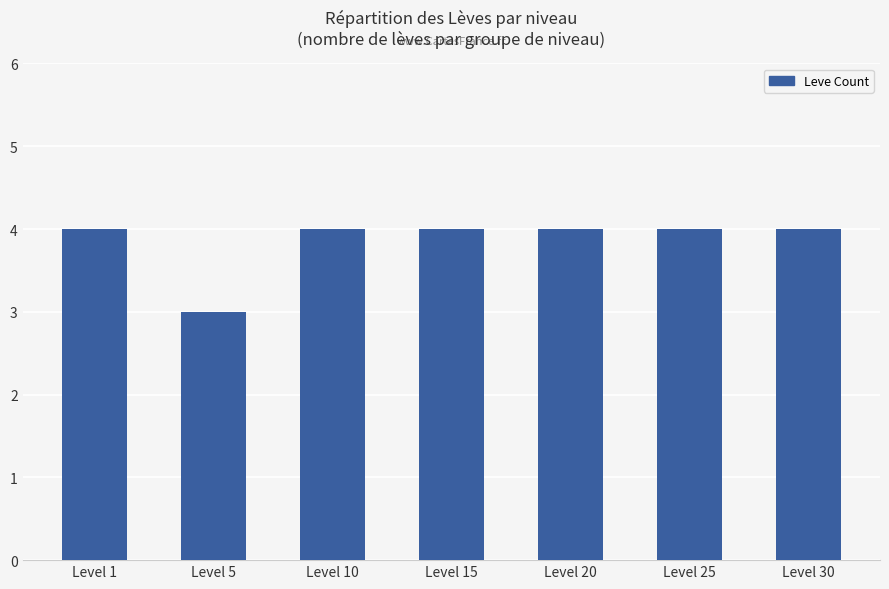

Between Level 20 and Level 5, which is larger?

Level 20